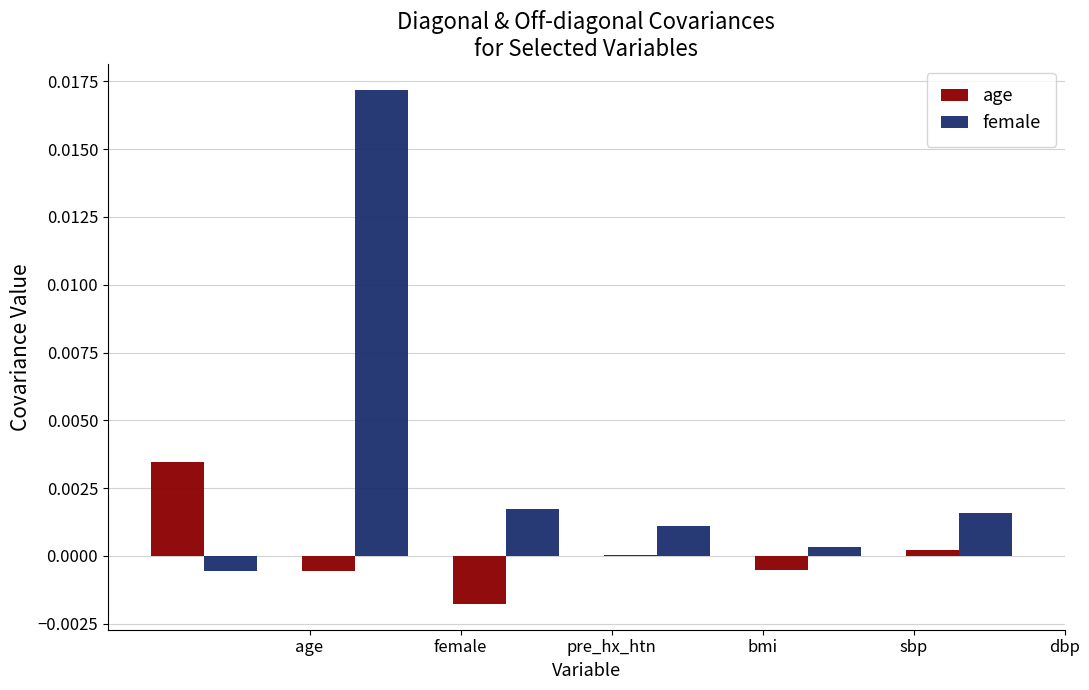

Which series has the largest total across all categories?

female